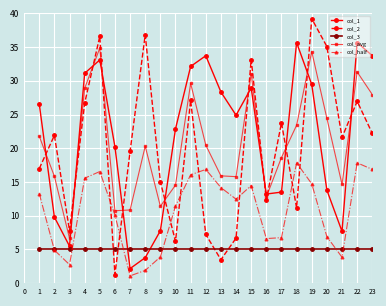

What is the spread (max minus min) of values at 5?

31.6